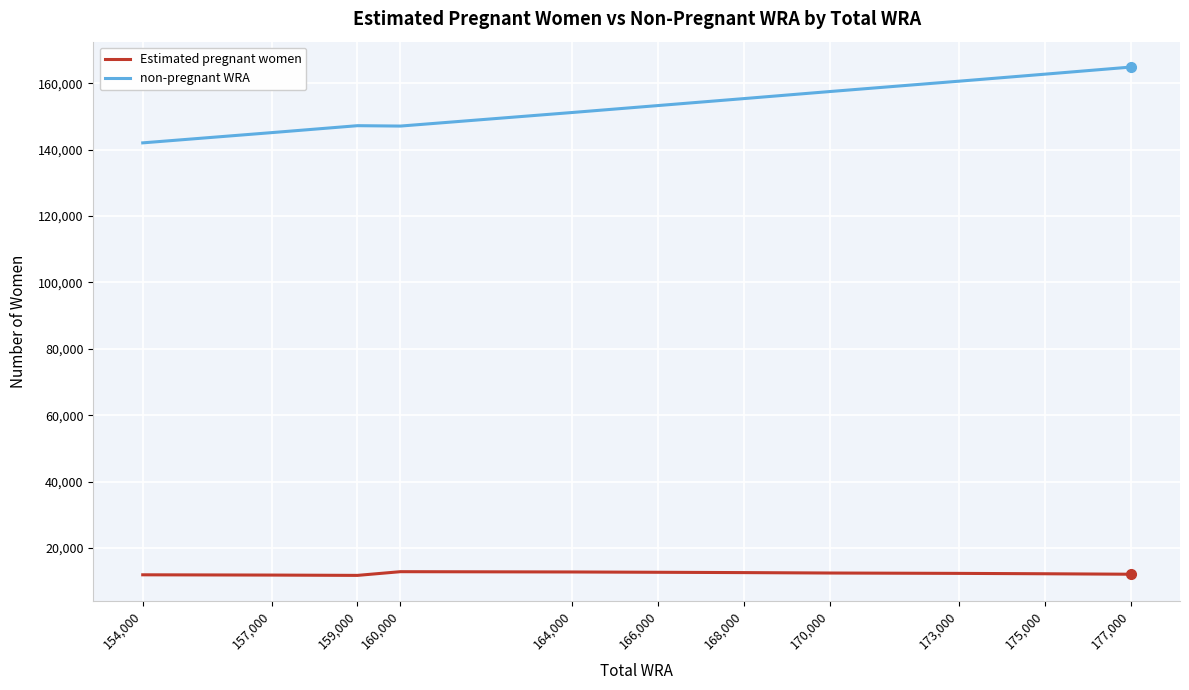

List the series in order of their peak value, lowest first.

Estimated pregnant women, non-pregnant WRA